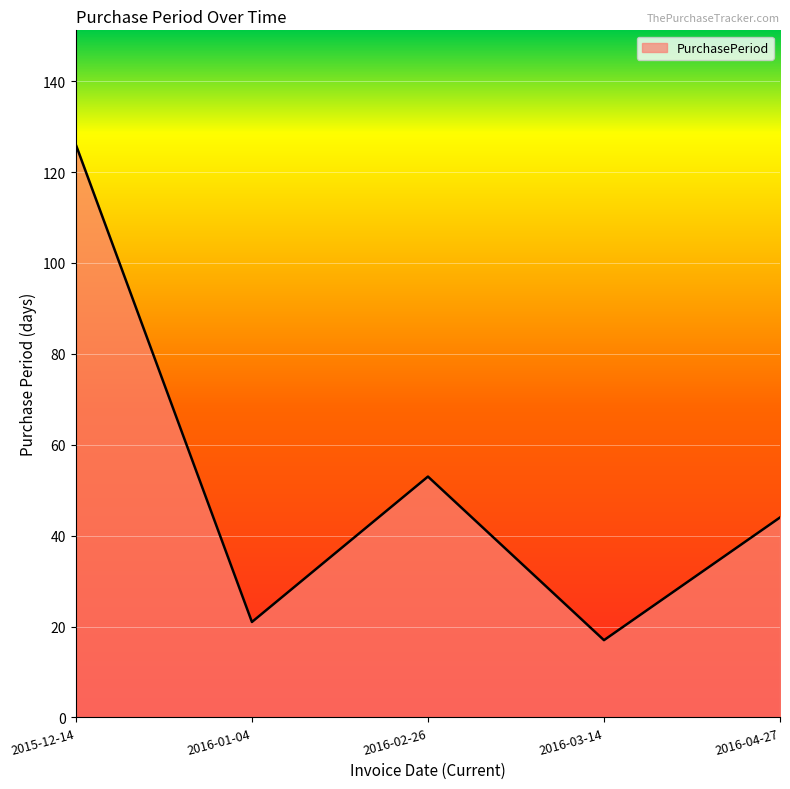

True or false: the data has more than 0 interior local peaks.

True